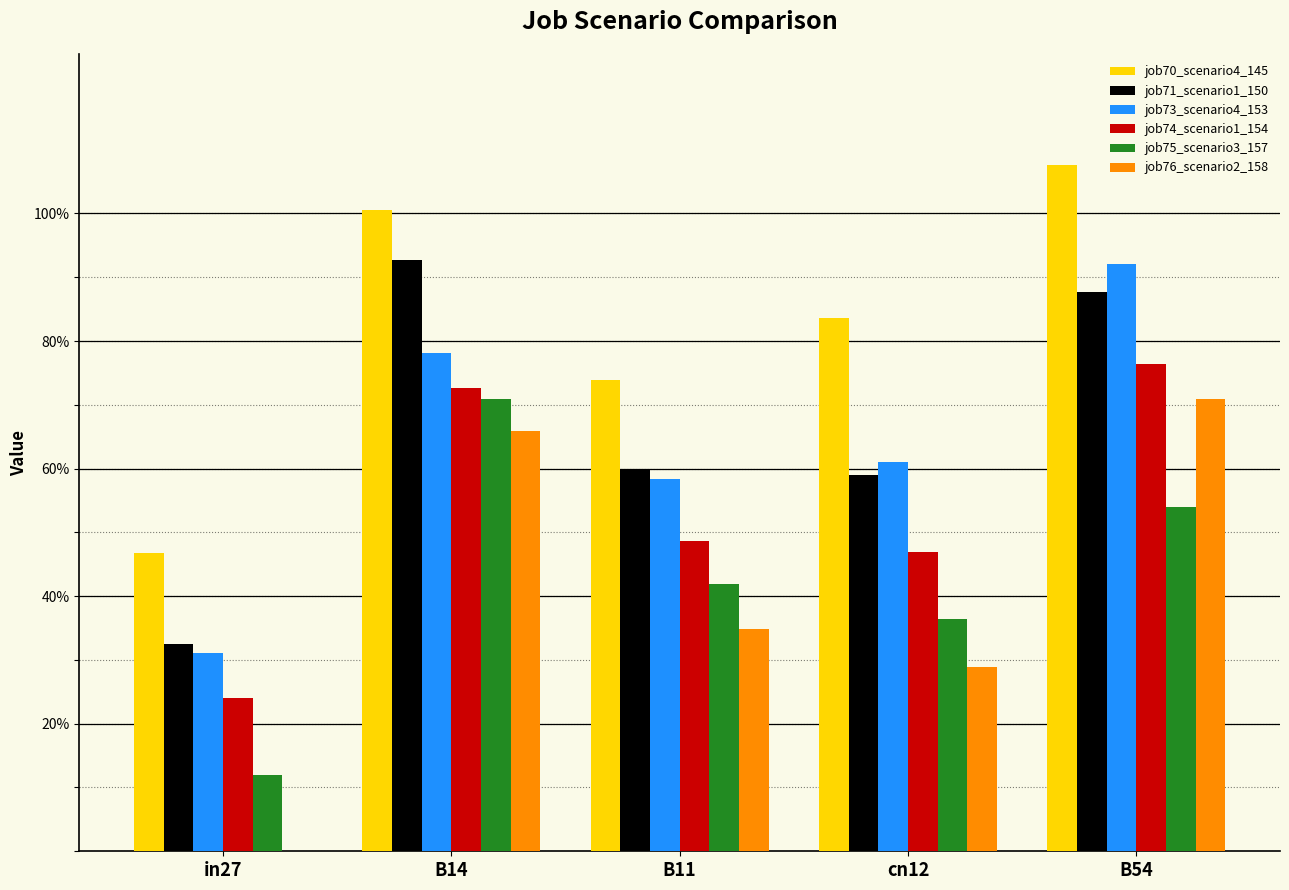

What are all the series names shown in the legend?

job70_scenario4_145, job71_scenario1_150, job73_scenario4_153, job74_scenario1_154, job75_scenario3_157, job76_scenario2_158